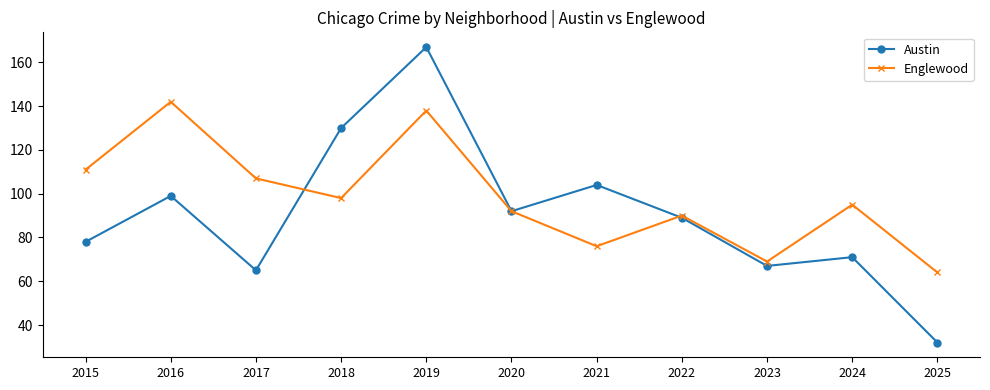

What value does the Englewood series have at 2022?

90